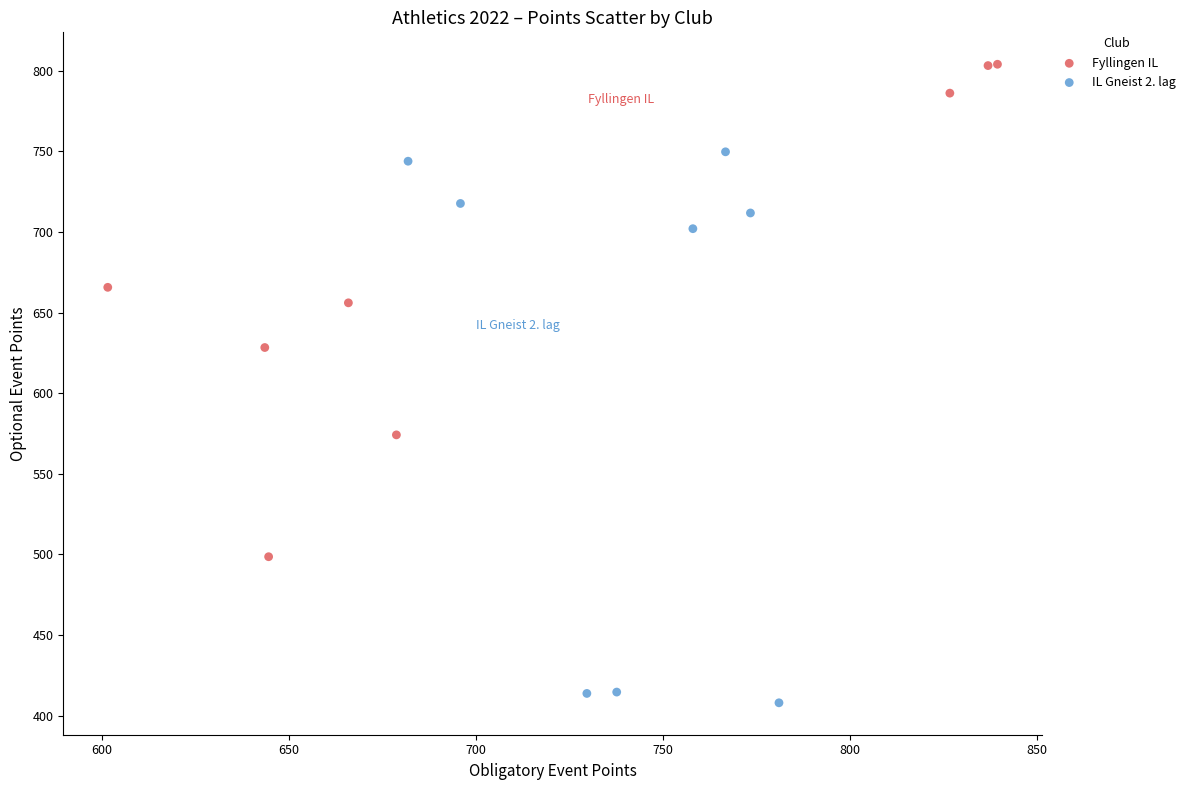

Which series contains the lowest Y value?

IL Gneist 2. lag